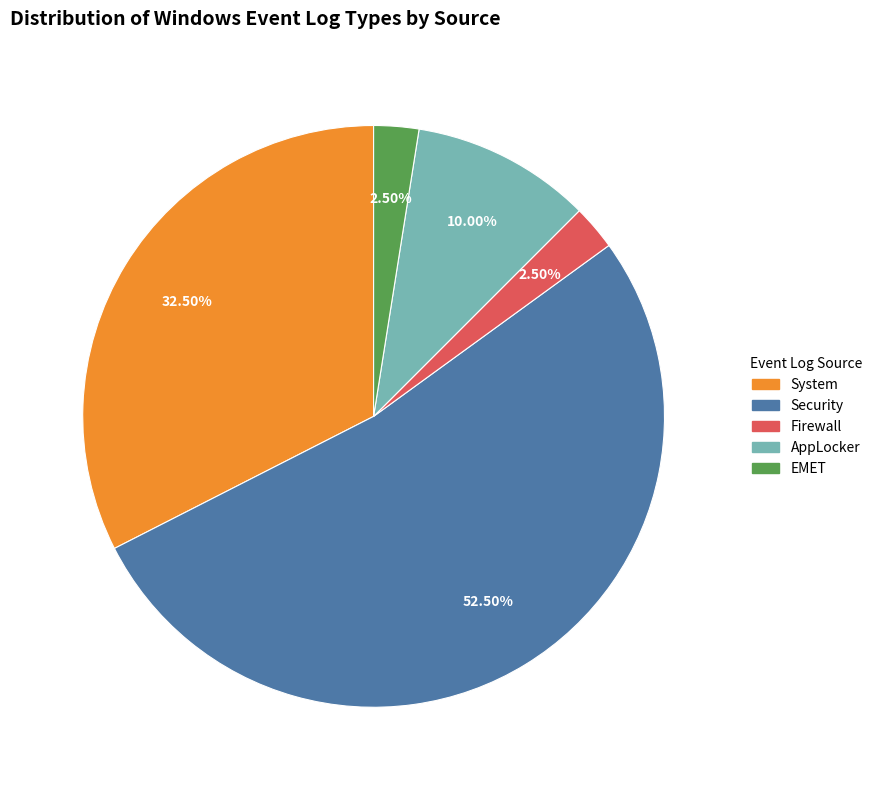

Is there a majority slice in this chart?

Yes